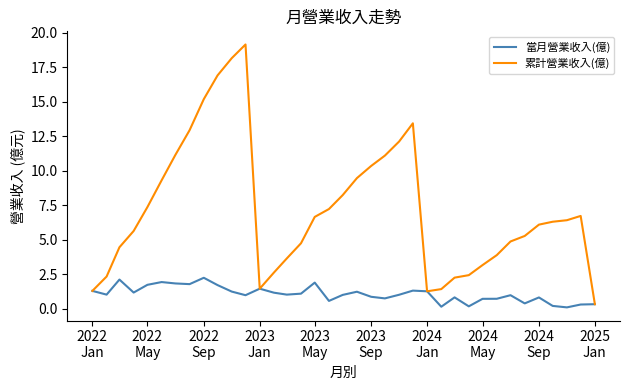

Which series has the largest range (max minus min)?

累計營業收入(億)